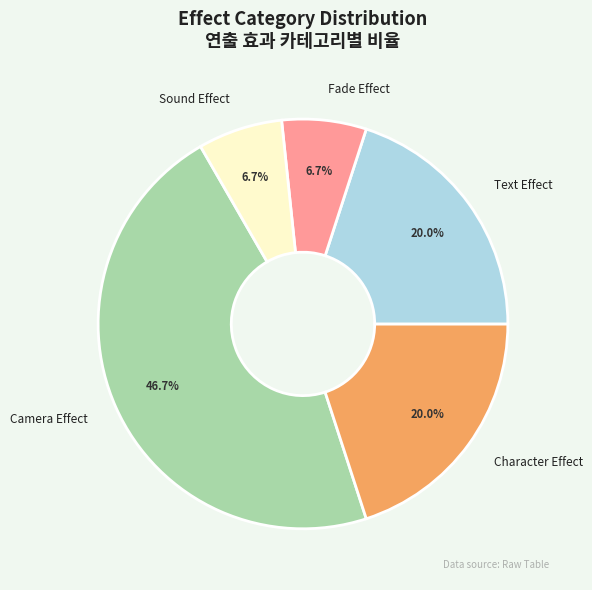

What is the largest slice in the pie chart?

Camera Effect